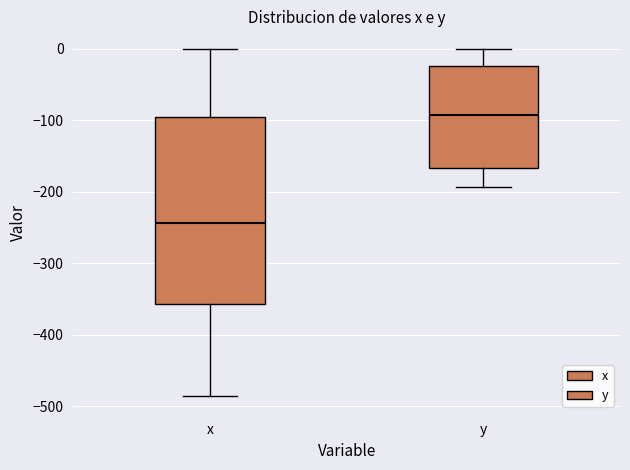

Where does the lower whisker of the box for y end on the y-axis? The values are not printed on the chart, so give them approximately, as read against the axis.

-190